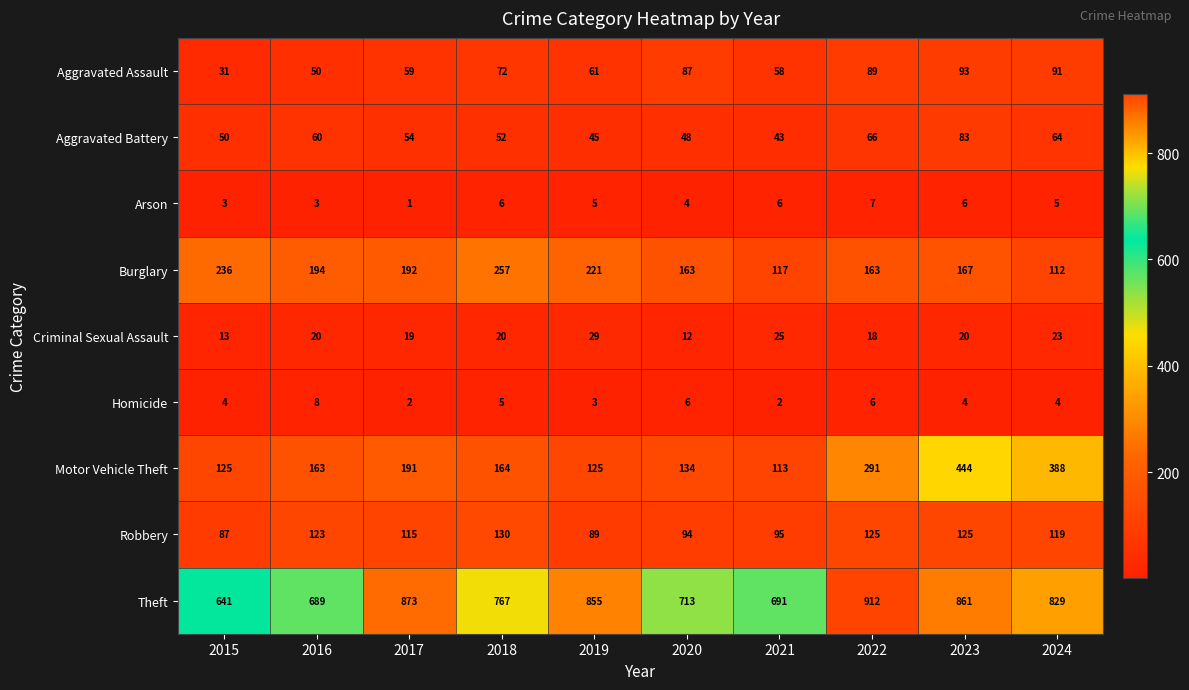

What is the difference between the maximum and minimum values in the Robbery series?

43